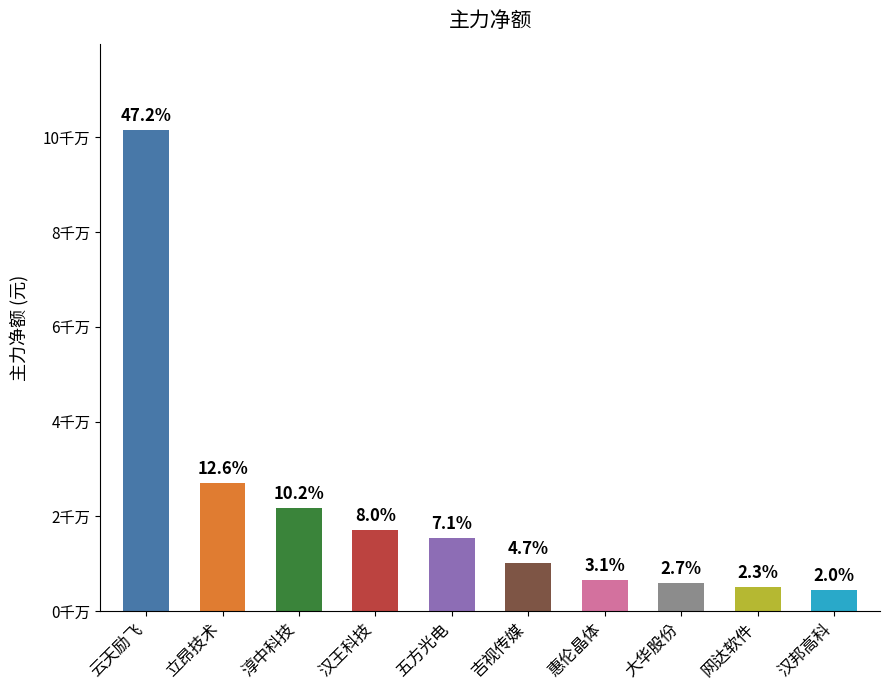

What is the label of the 4th bar from the right?

惠伦晶体